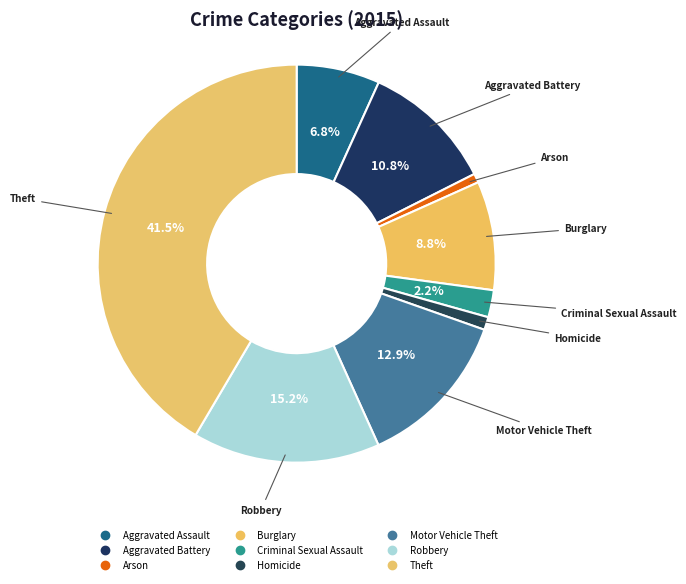

How many segments does this pie chart have?

9